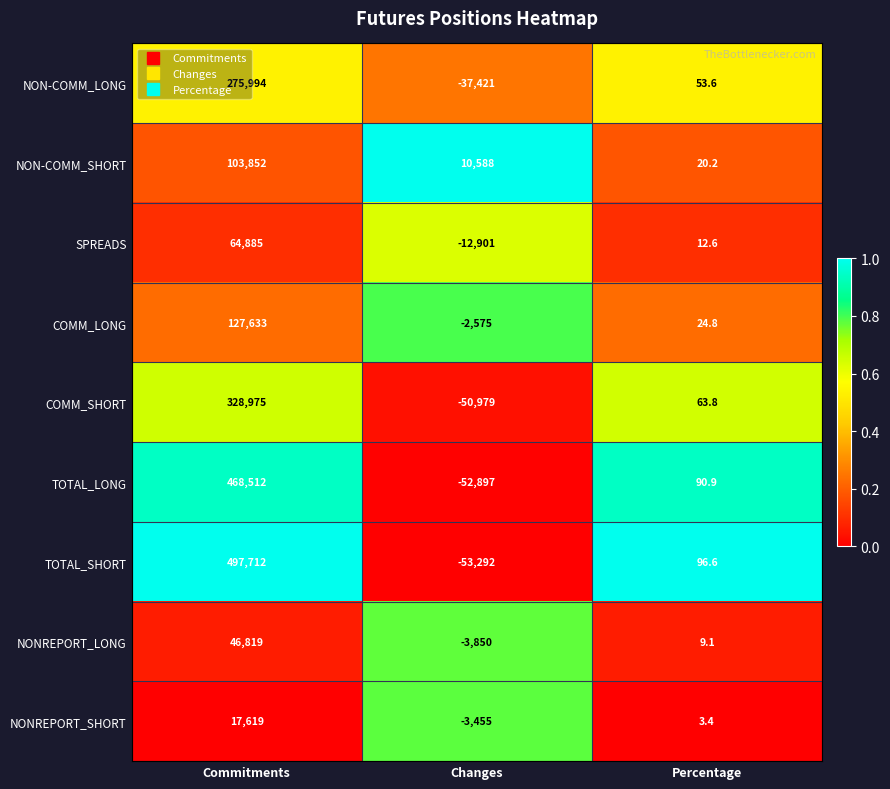

How many distinct data groups are displayed?

9